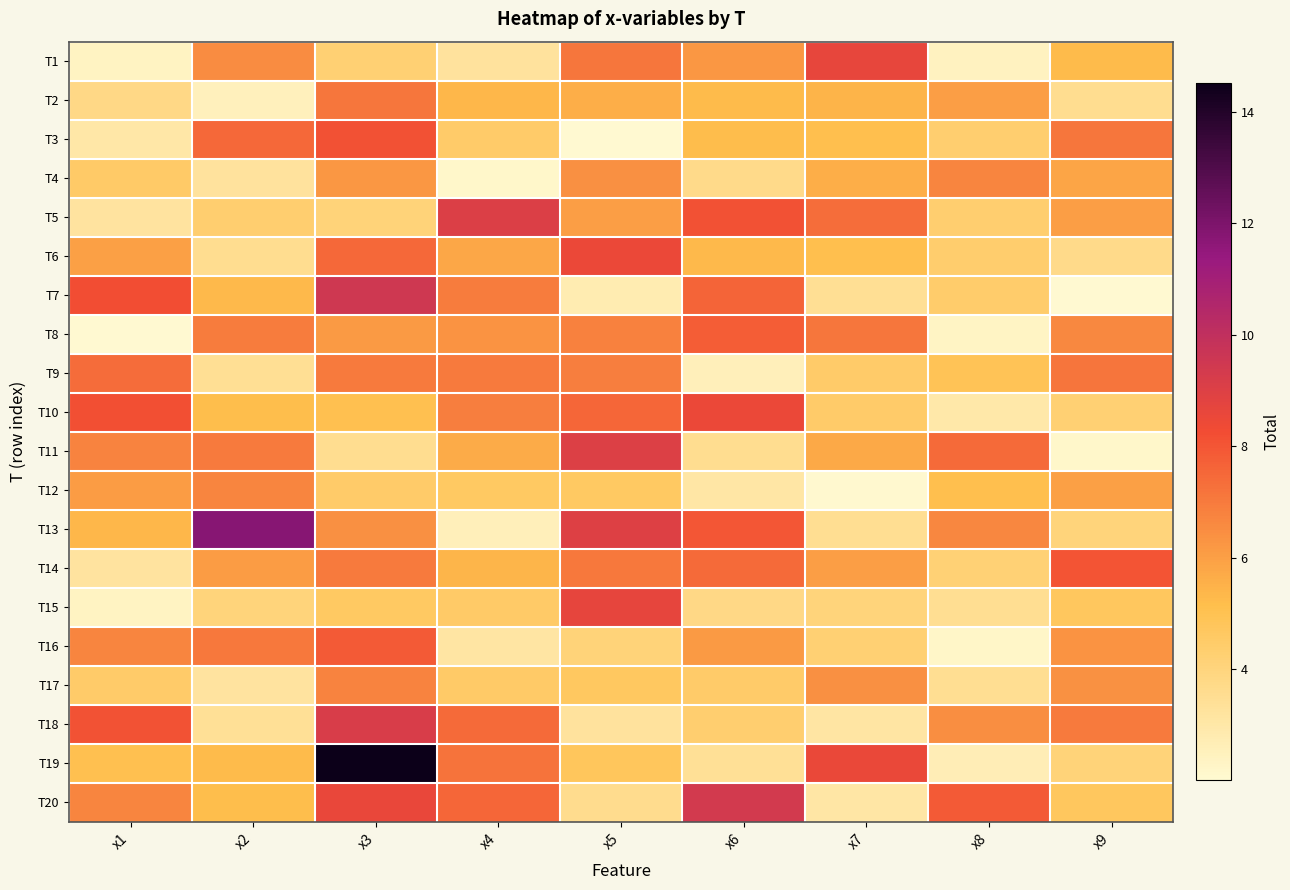

Rank the series at x4 from highest to lowest value.

T5, T20, T18, T19, T9, T7, T10, T8, T6, T11, T14, T2, T12, T17, T15, T3, T1, T16, T13, T4